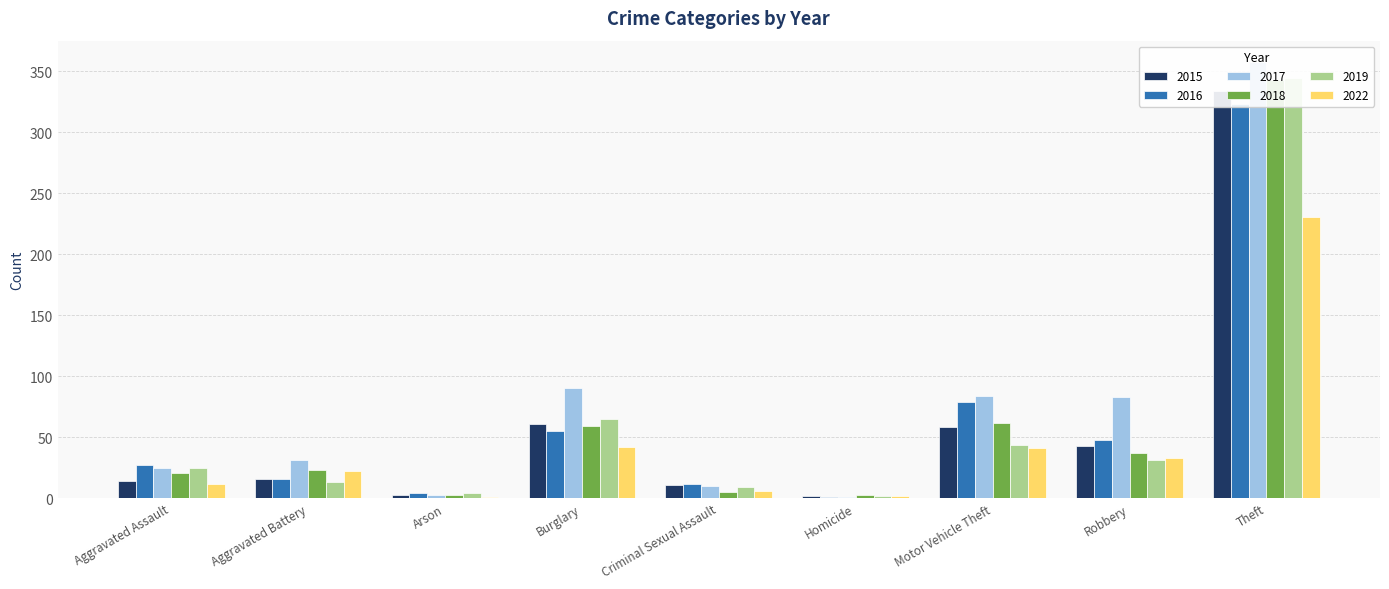

What are all the series names shown in the legend?

2015, 2016, 2017, 2018, 2019, 2022